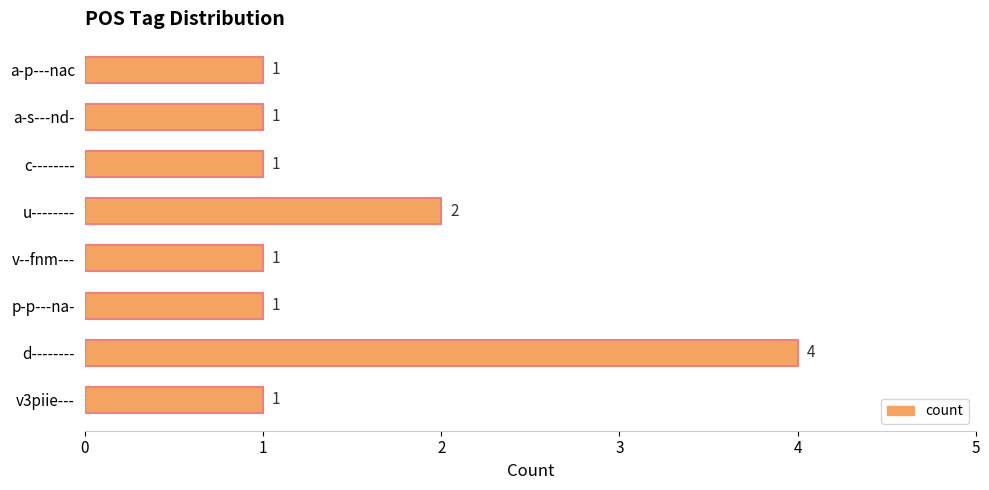

Where is the data nearest to the value 2?

u--------